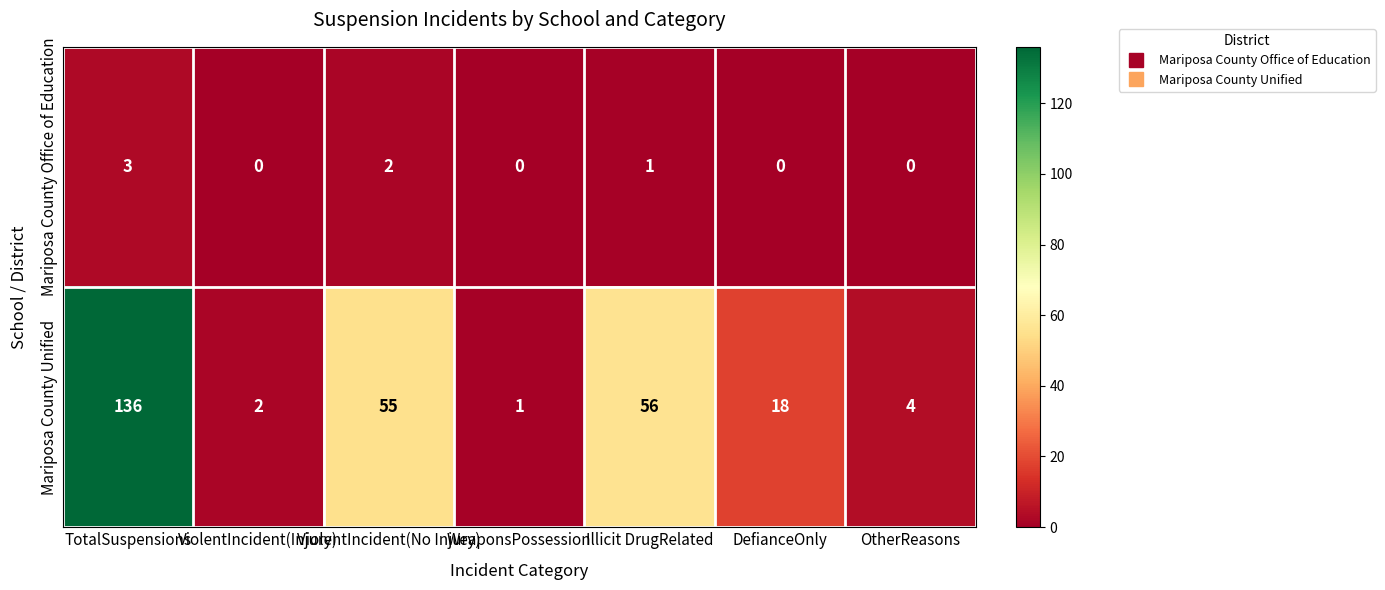

What is the sum of the Mariposa County Unified values at OtherReasons and ViolentIncident(Injury)?

6